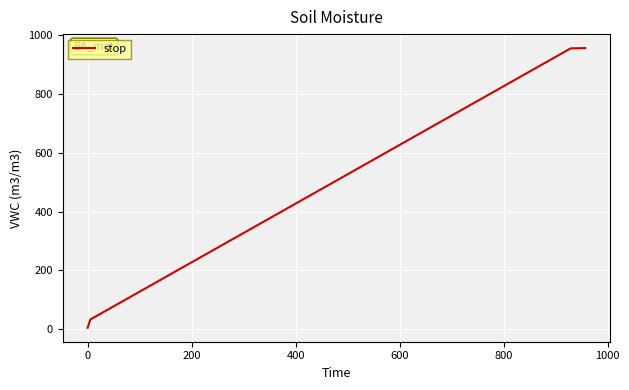

What is the difference between the maximum and minimum values?

953